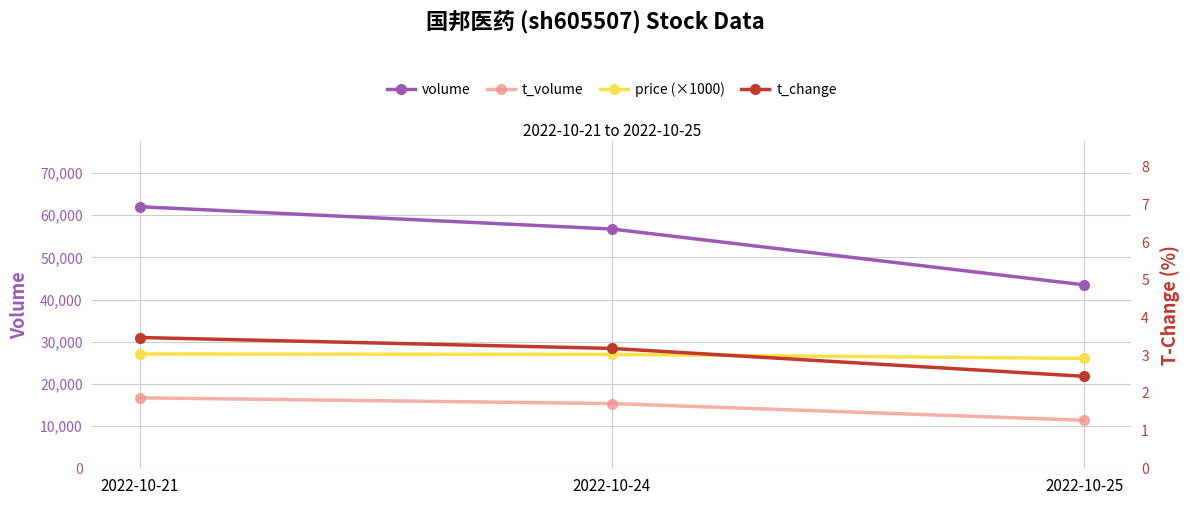

How many lines are shown in the chart?

4